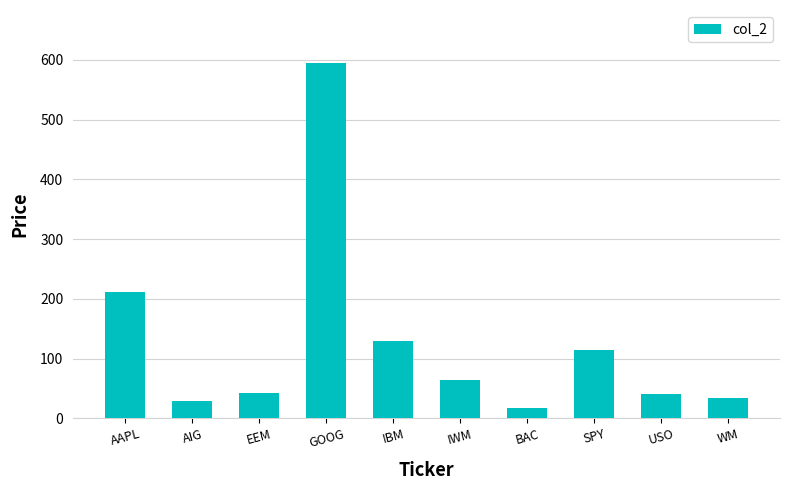

What is the smallest value displayed?

16.9